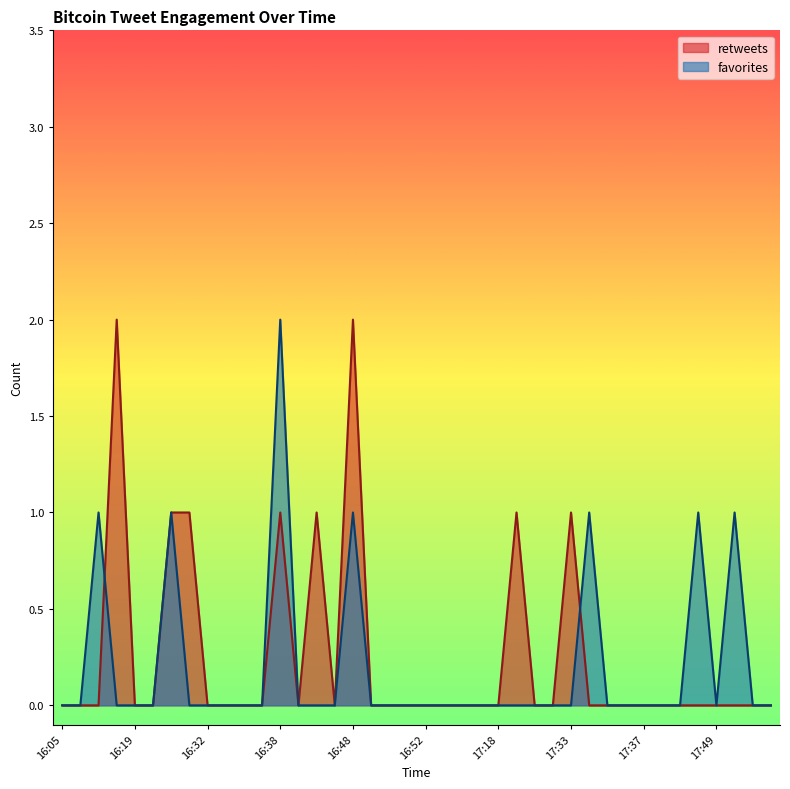

Which category has the lowest value in the retweets series?

16:05